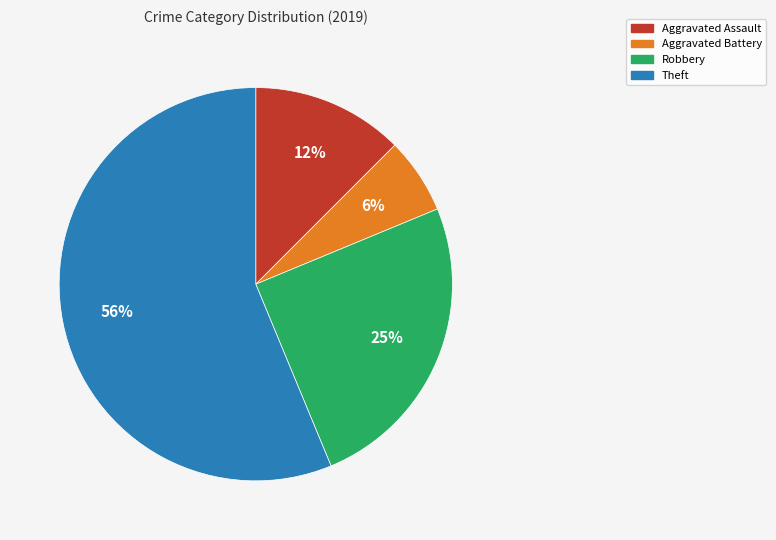

To the nearest percent, what is the average slice percentage?

25%